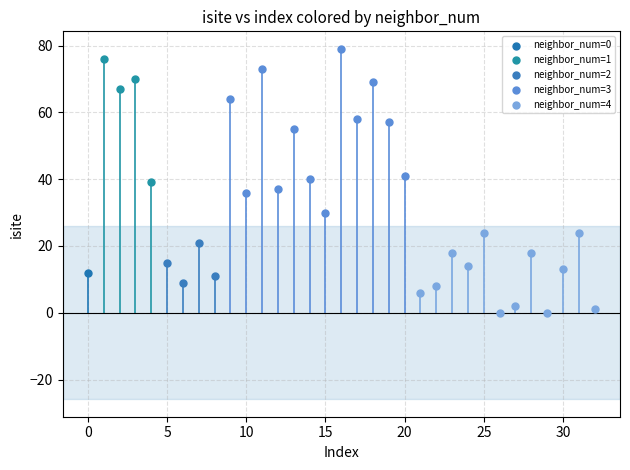

Which series reaches the minimum Y coordinate?

neighbor_num=4